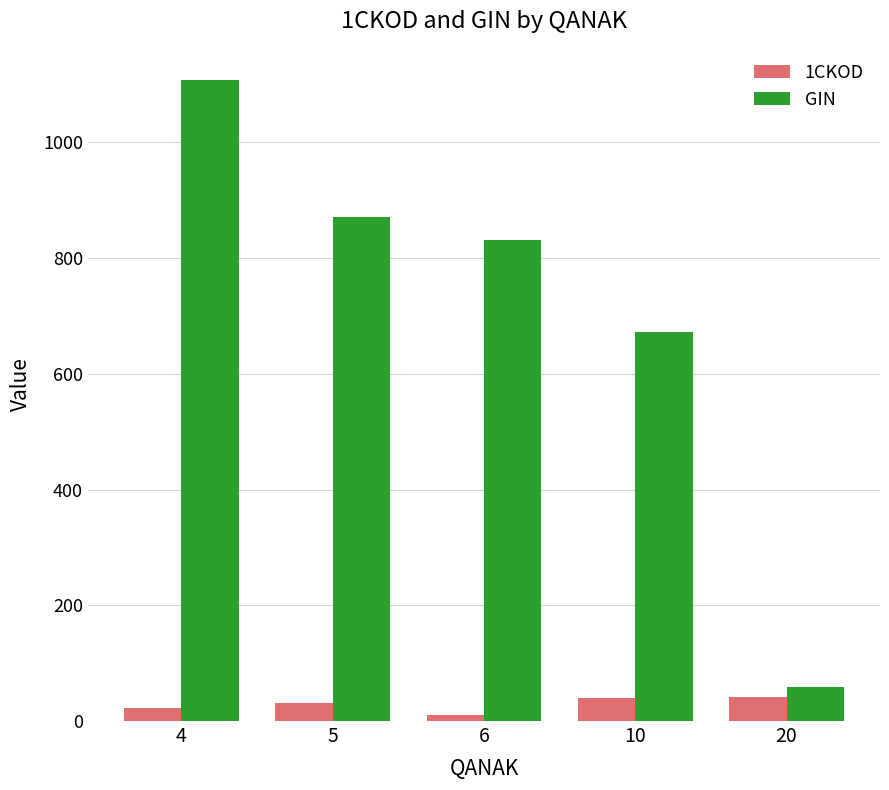

What is the total value across all series at 4?

1131.3